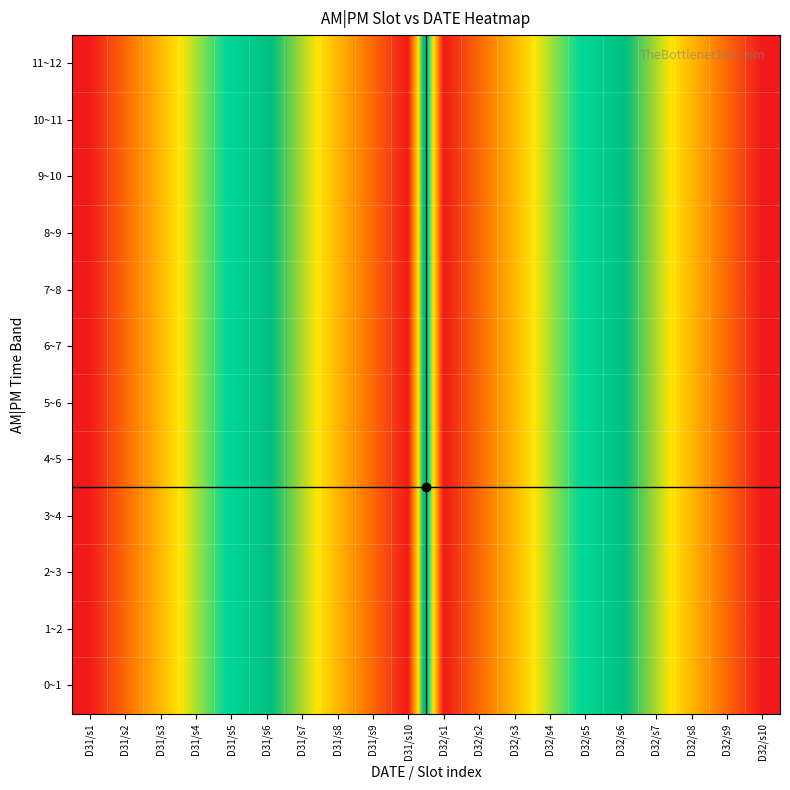

How many categories are shown in the chart?

20